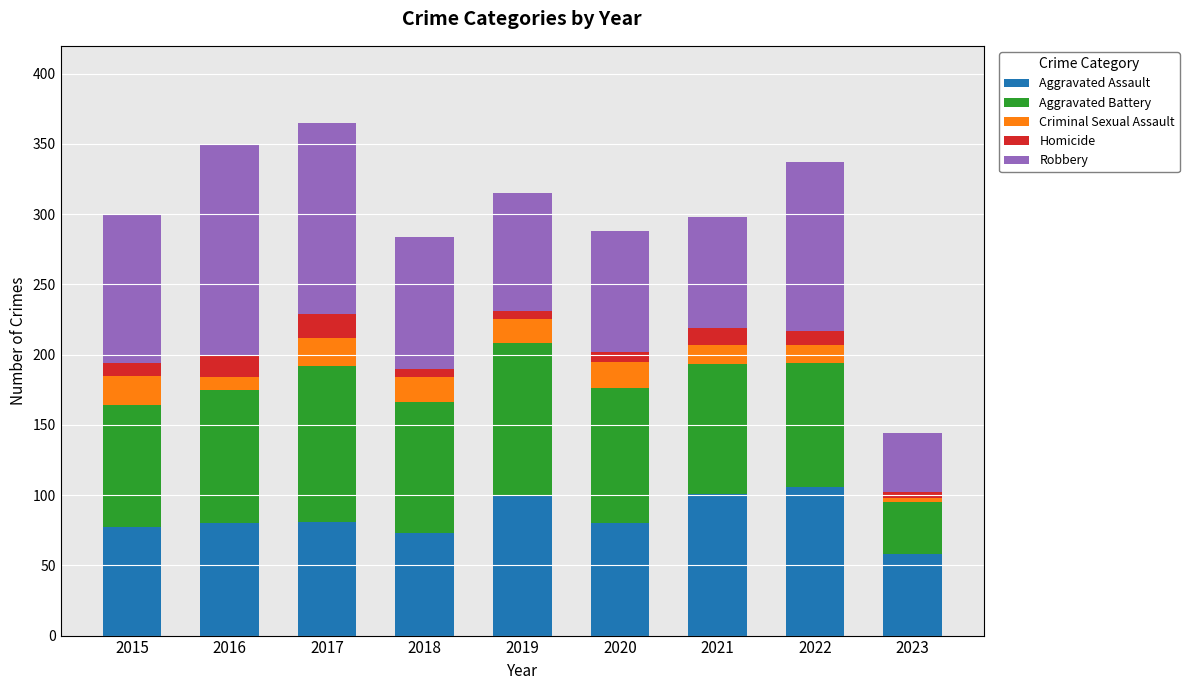

What is the sum of all Aggravated Assault values?

755